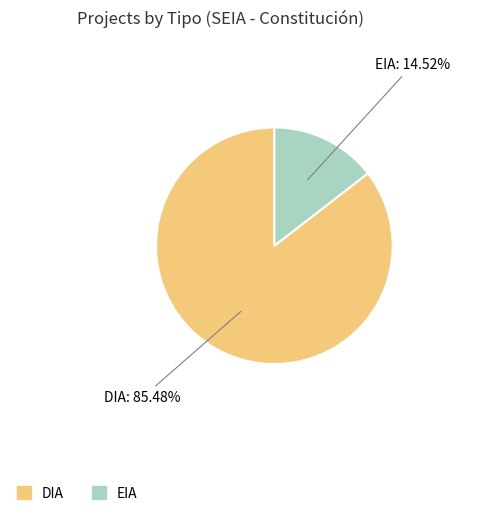

Is there a majority slice in this chart?

Yes